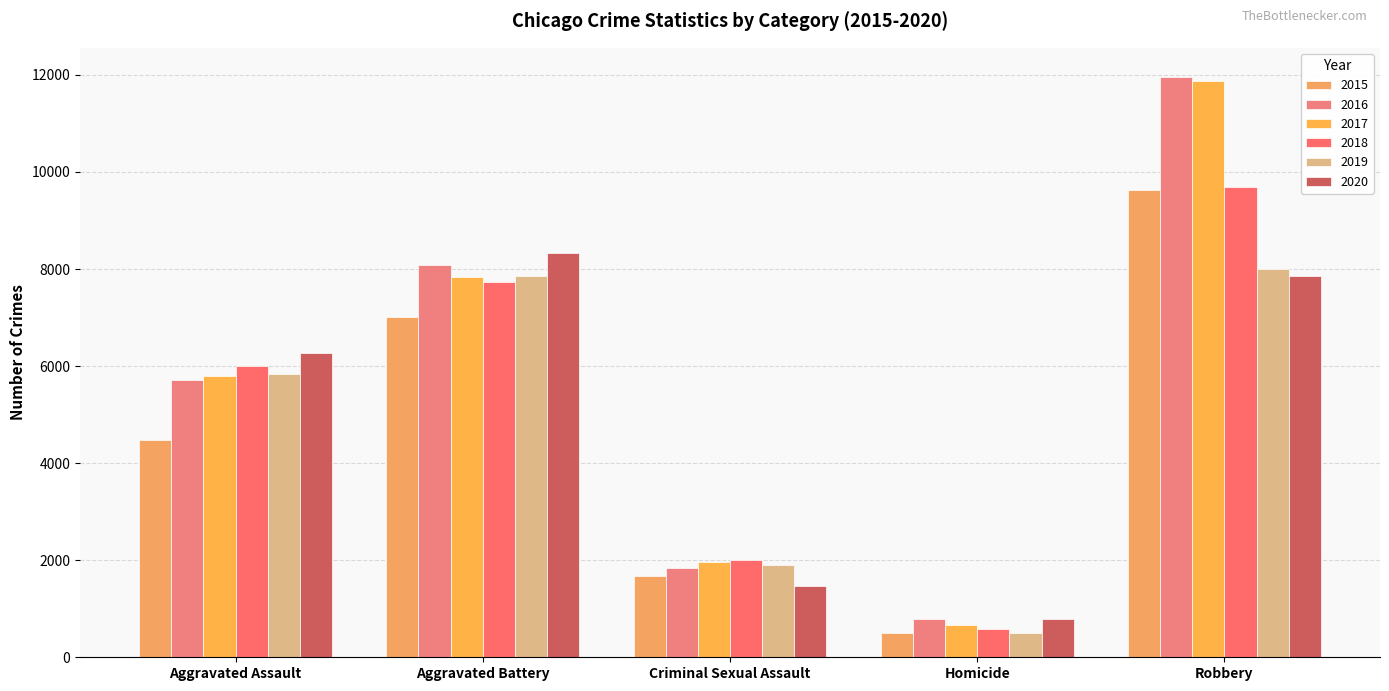

How many distinct data groups are displayed?

6